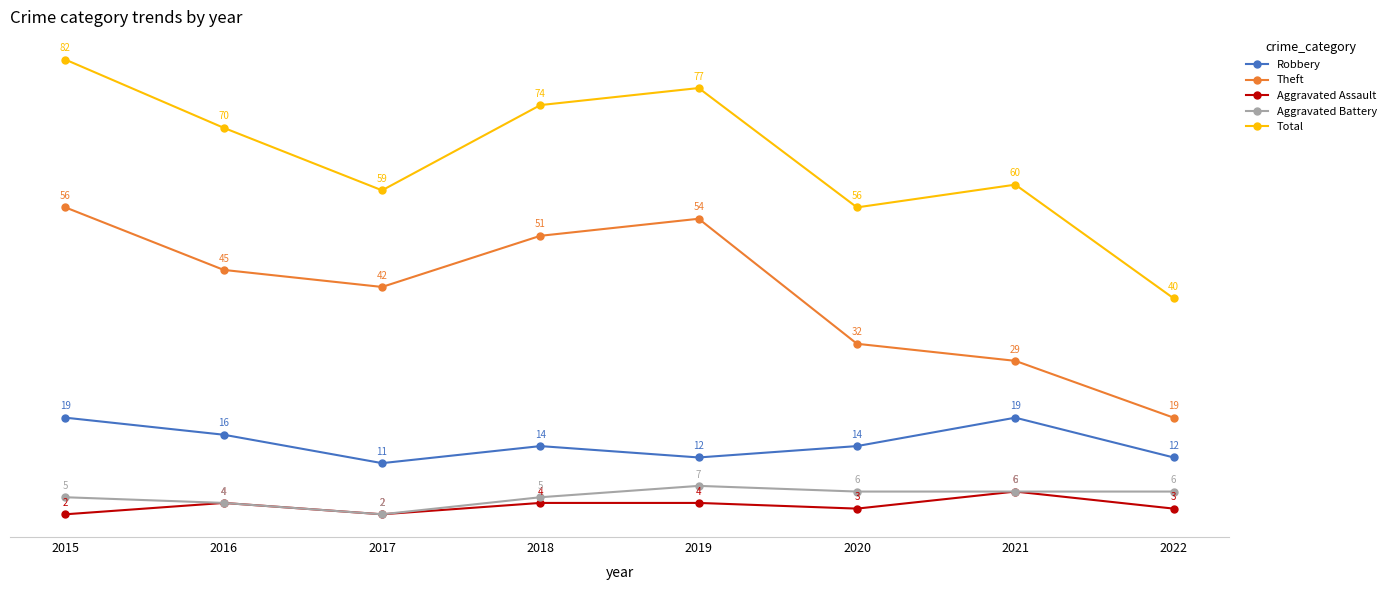

Is the value of Aggravated Battery at 2019 greater than the value of Robbery at 2016?

No